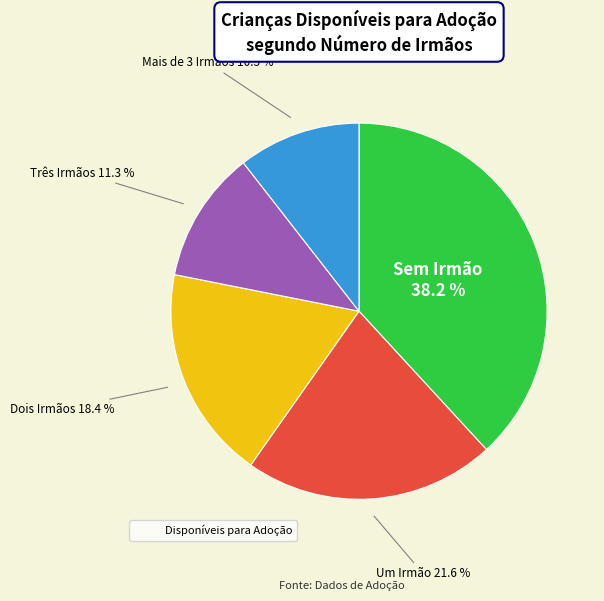

Does any single category account for the majority?

No